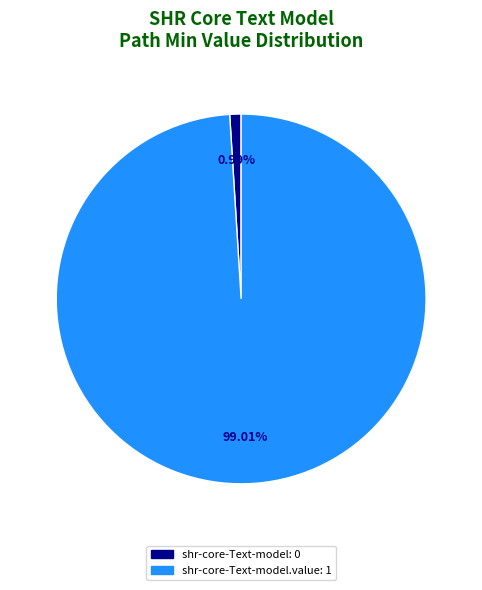

To the nearest percent, what is the average slice percentage?

50%